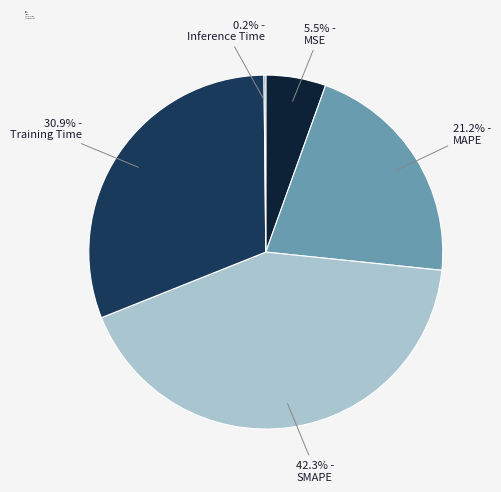

Does any single category account for the majority?

No